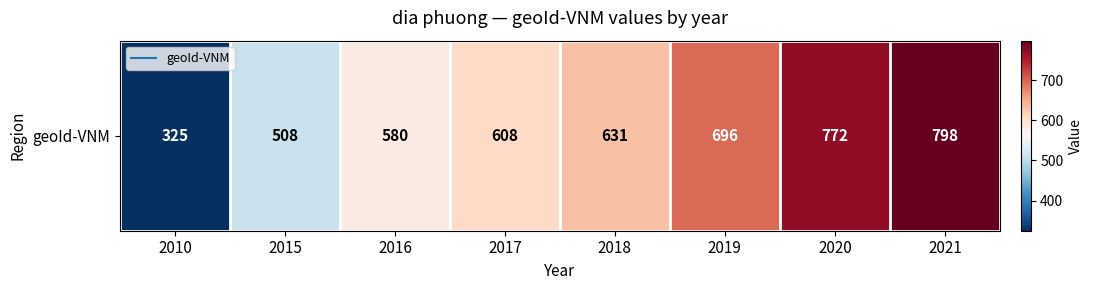

Approximately how many times larger is the value at 2021 compared to 2017?

1.3